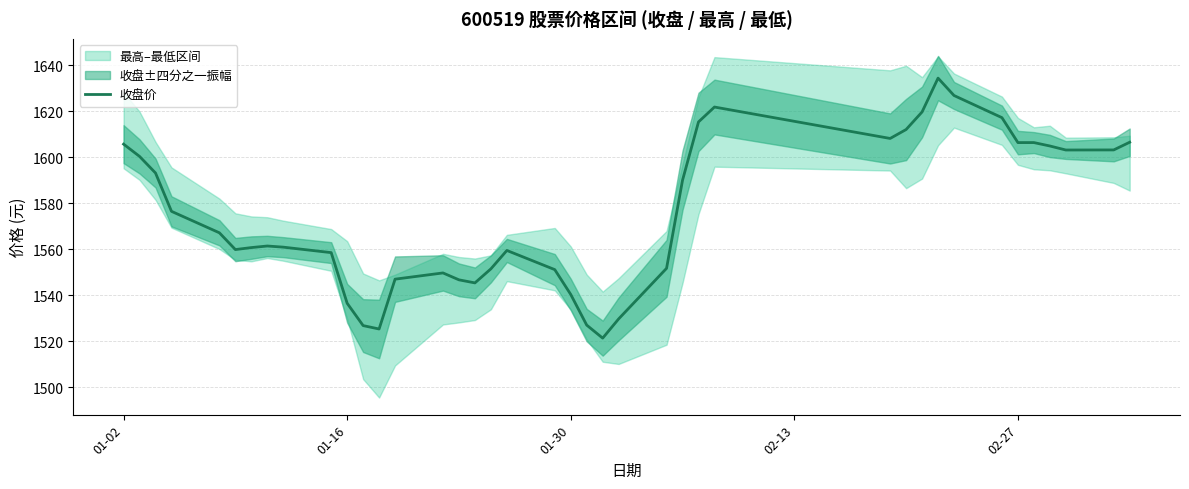

What is the lowest value of the 收盘价 series?

1521.3